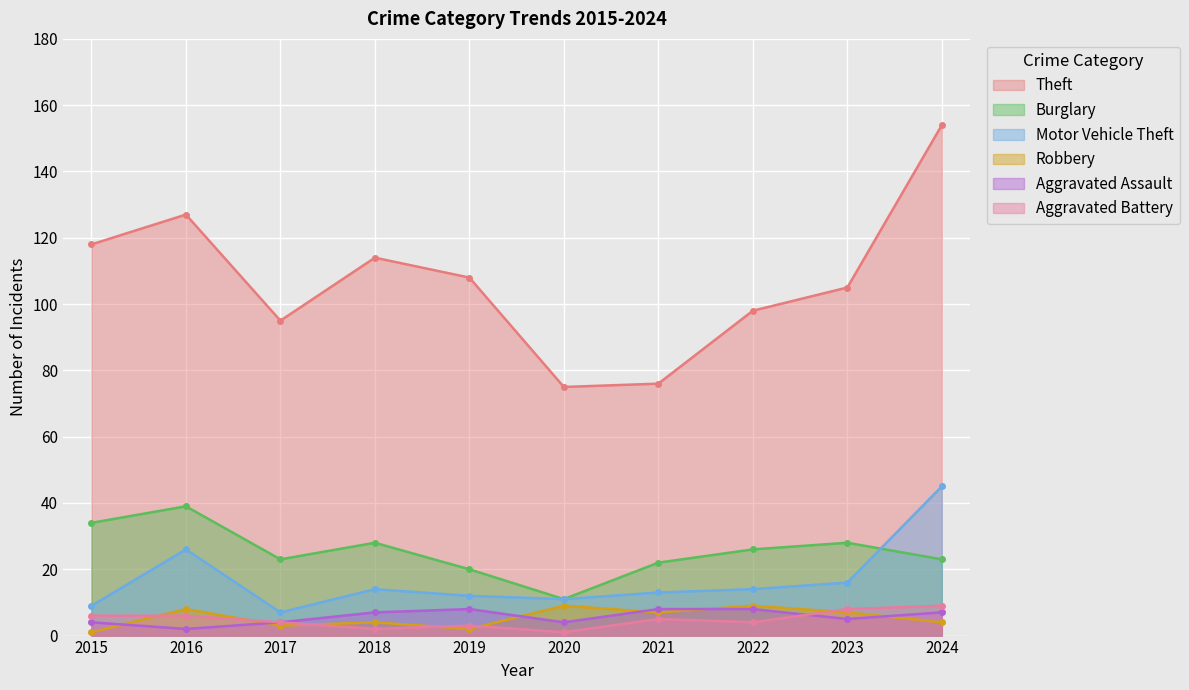

What is the value of the Aggravated Assault point at the 3rd from the left?

4